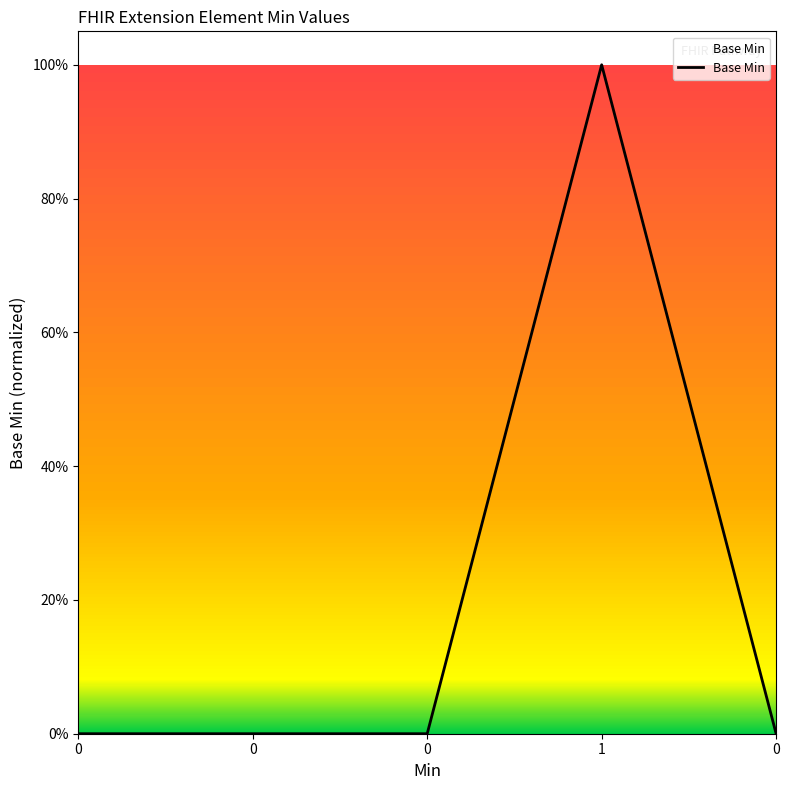

Rank the categories by value from lowest to highest.

0, 0, 0, 0, 1